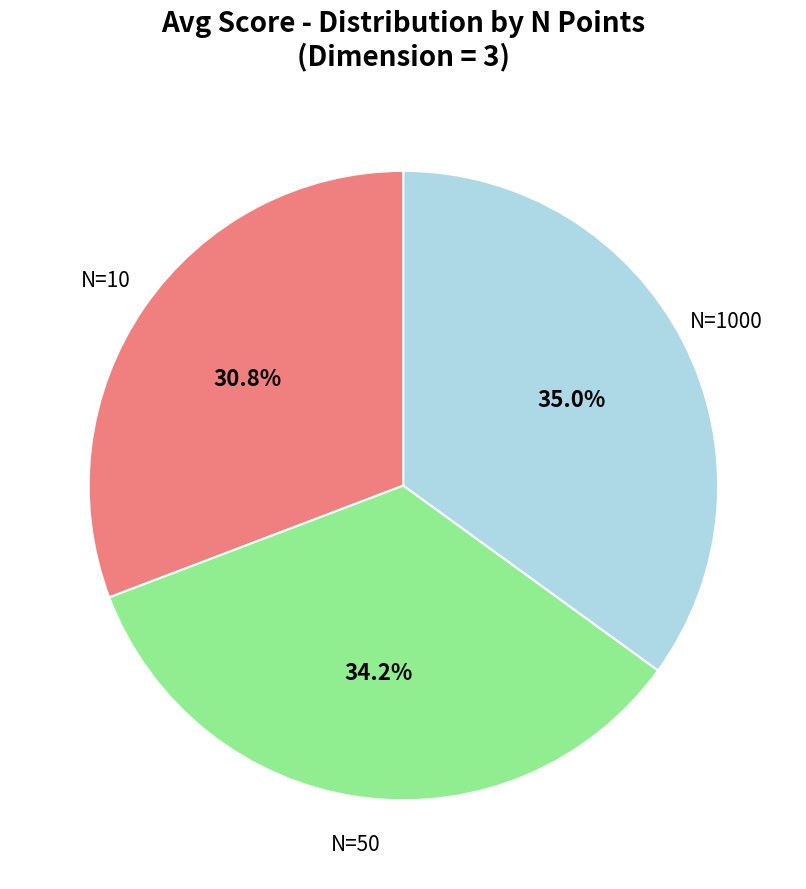

Is there a majority slice in this chart?

No